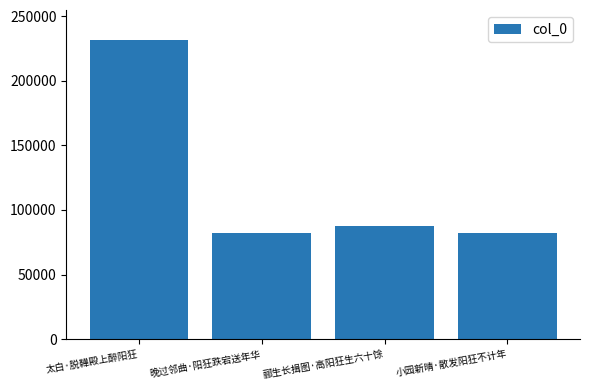

Is it true that the value at 太白·脱鞾殿上醉阳狂 is 159567?

False